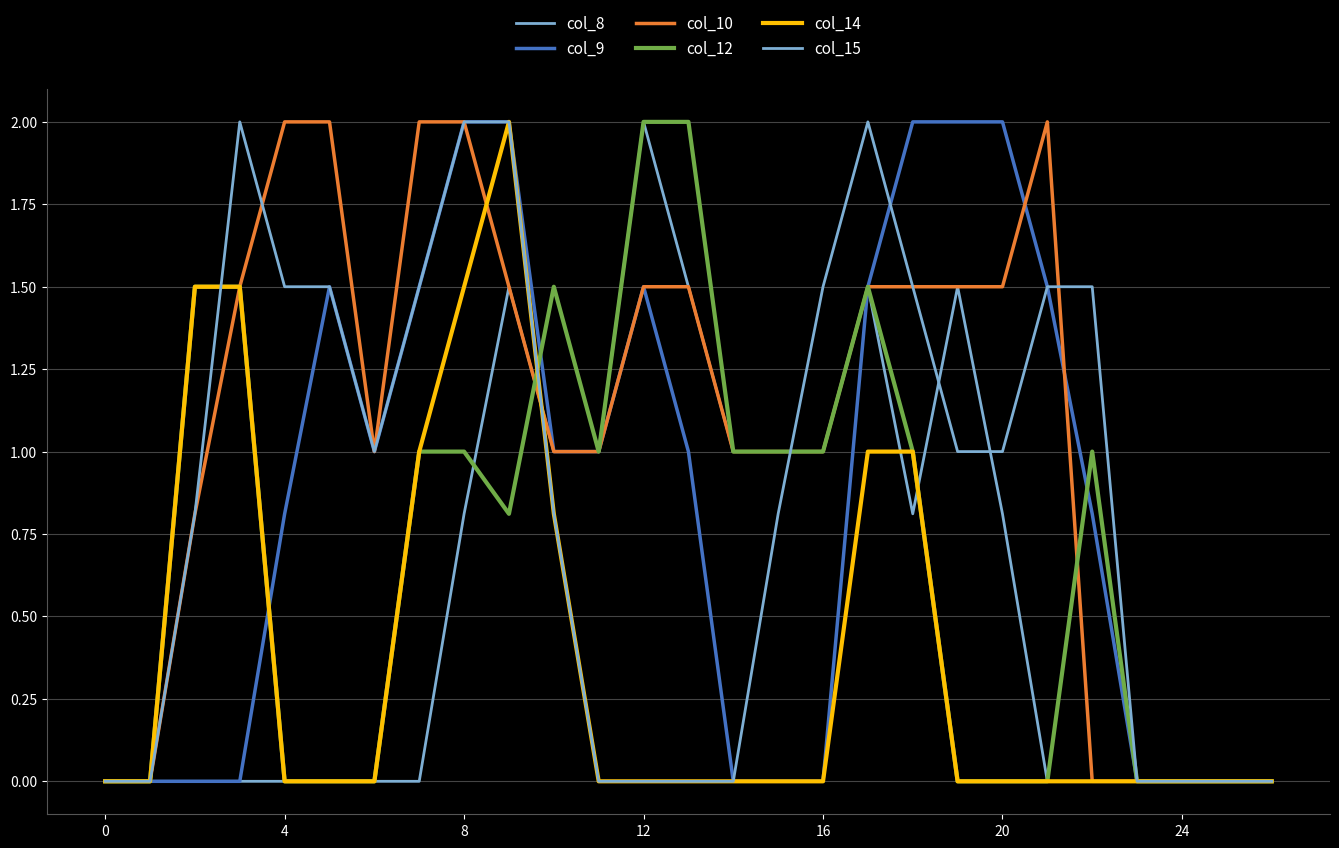

What is the average value of the col_12 series?

0.7